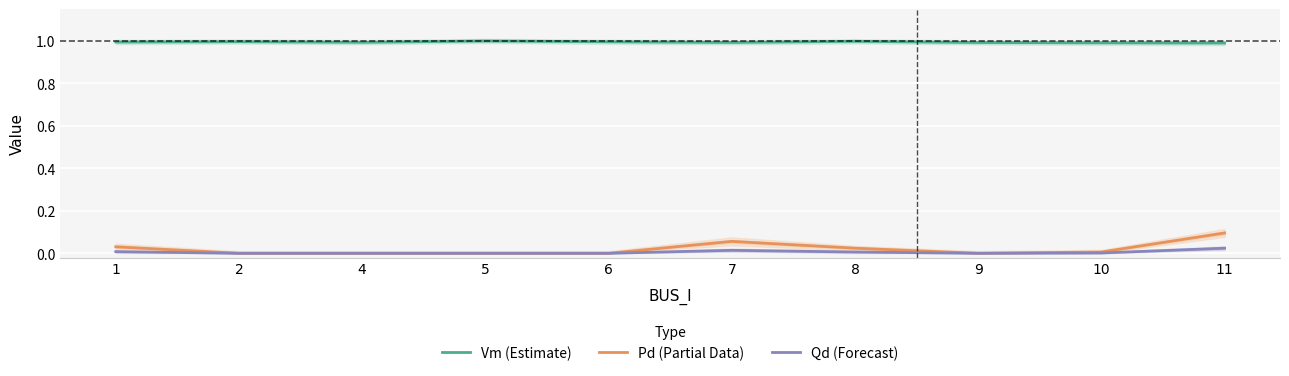

True or false: Qd (Forecast) has more than 0 interior local peaks.

True